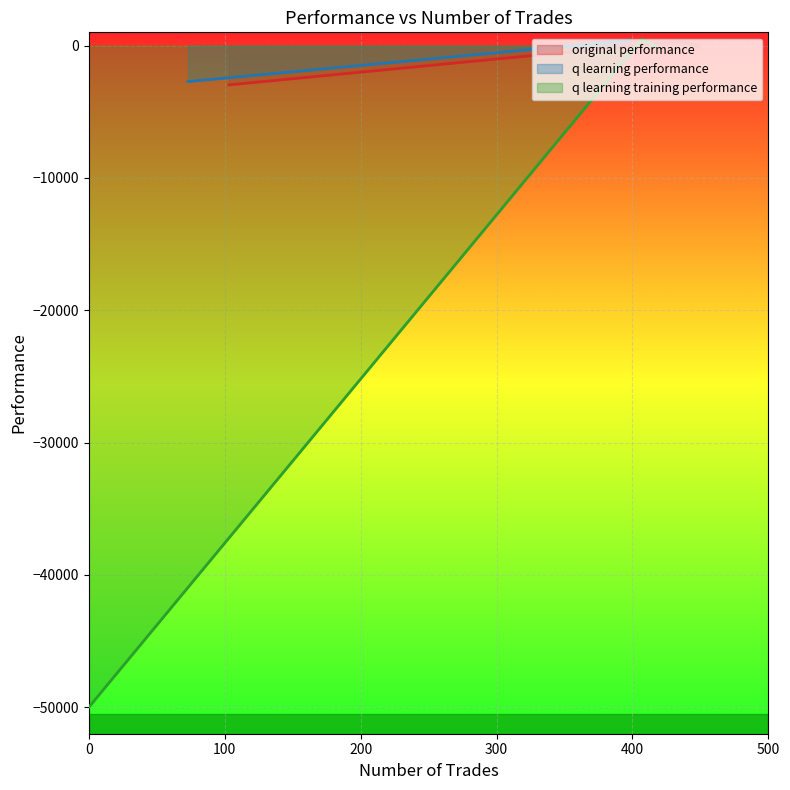

What is the sum of all q learning performance values?

-2363.0